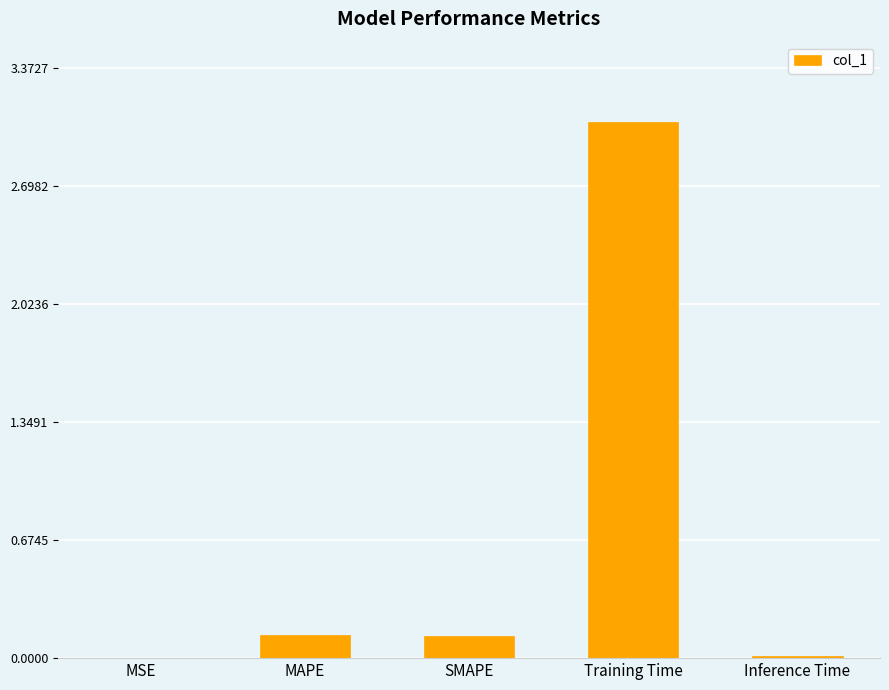

What is the greatest value displayed?

3.1